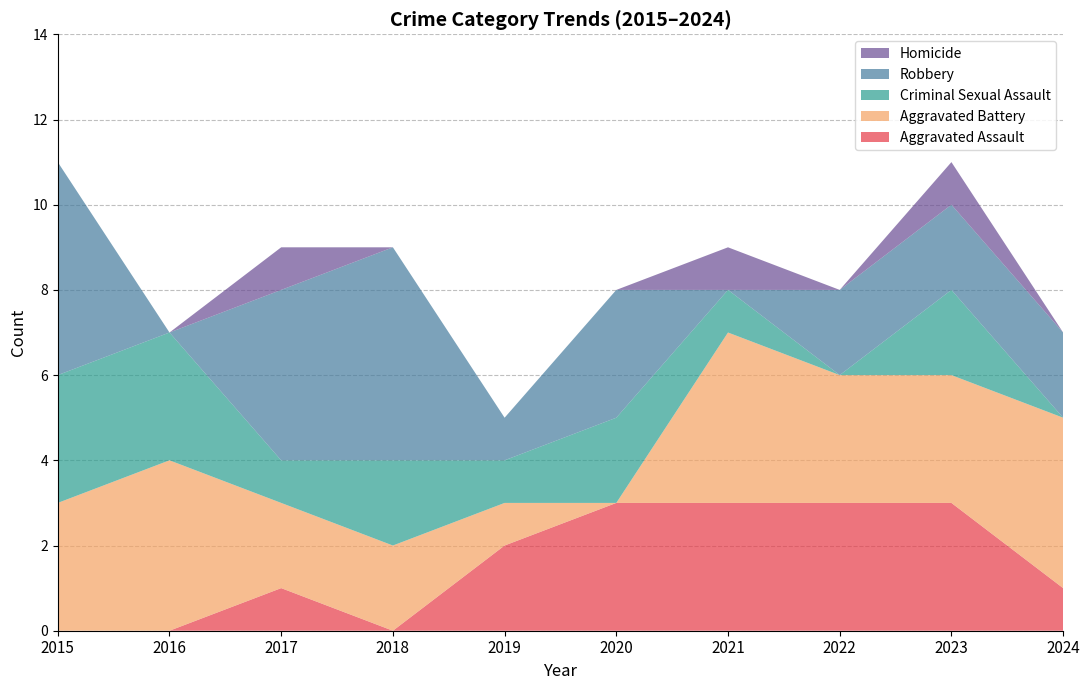

Reading left to right, what are all the values shown in this chart?

Aggravated Assault: 0	0	1	0	2	3	3	3	3	1
Aggravated Battery: 3	4	2	2	1	0	4	3	3	4
Criminal Sexual Assault: 3	3	1	2	1	2	1	0	2	0
Robbery: 5	0	4	5	1	3	0	2	2	2
Homicide: 0	0	1	0	0	0	1	0	1	0